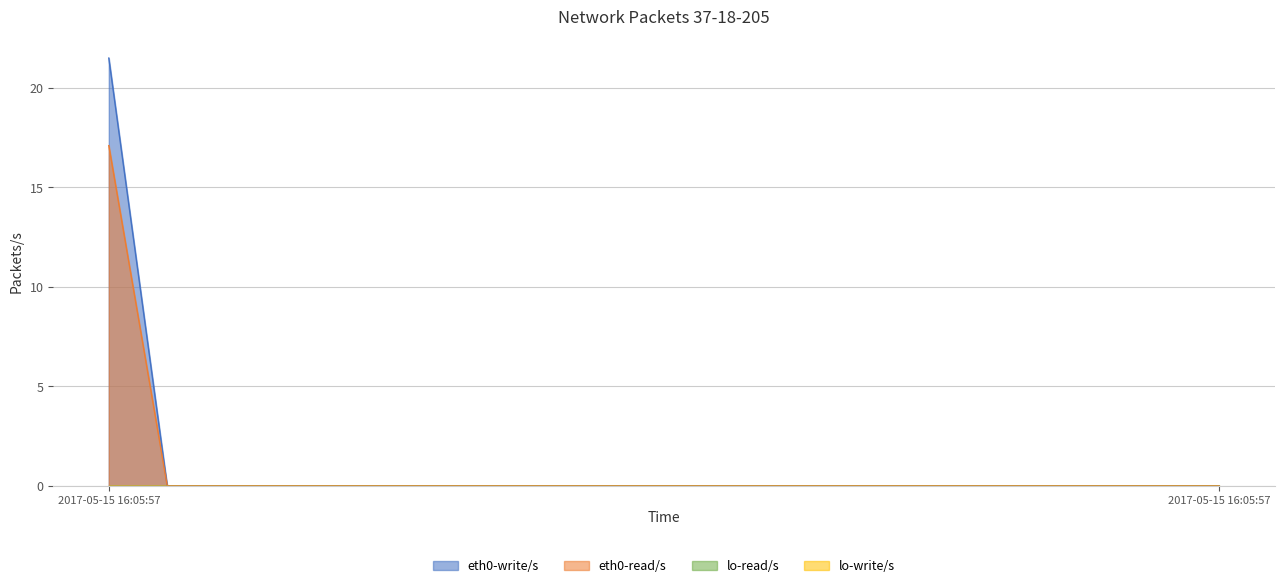

Does the chart have visible grid lines?

Yes